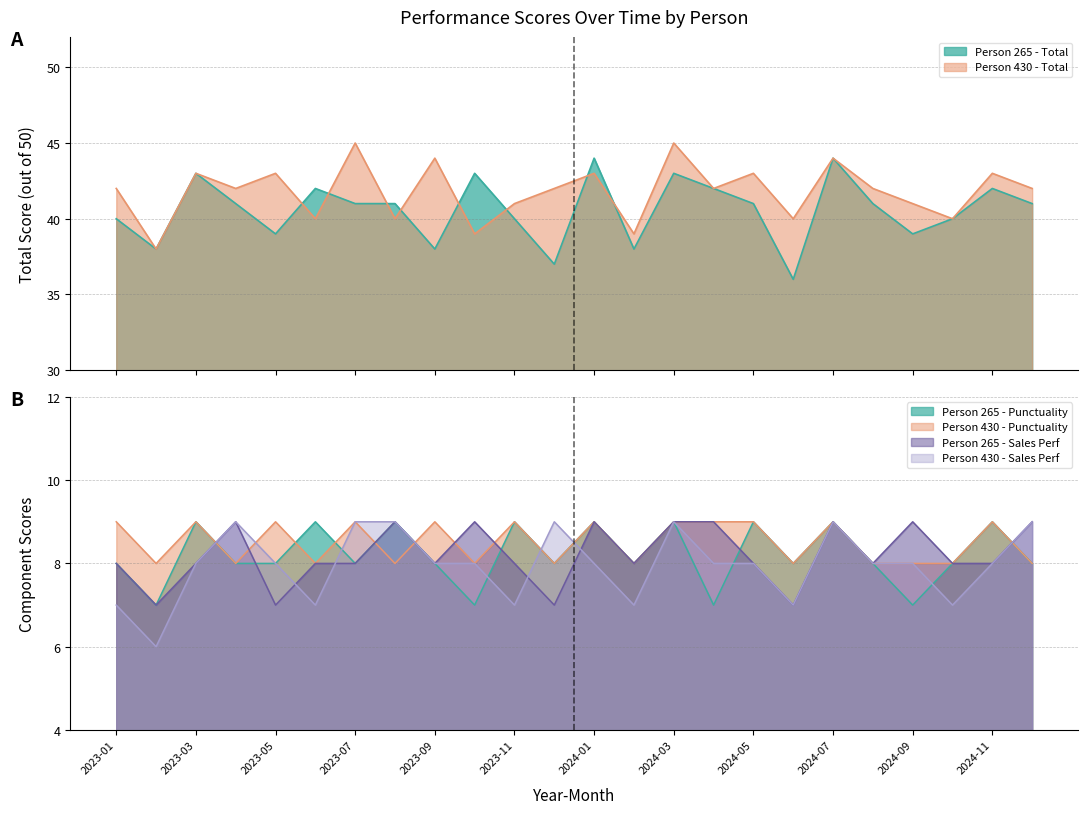

True or false: Person 265 - Total and Person 430 - Sales Perf cross at least once.

False